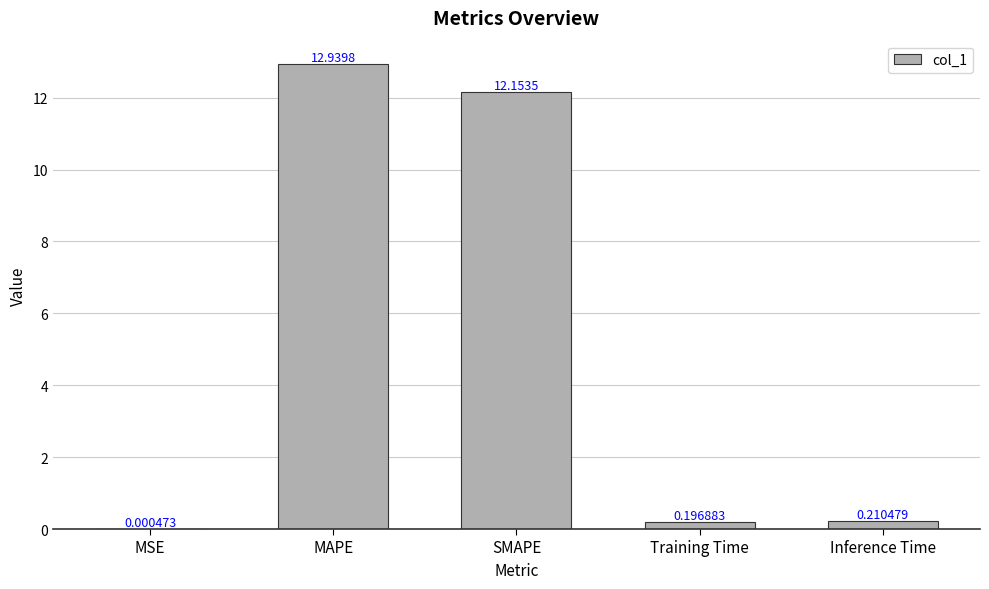

Which category has the highest value across all series?

MAPE